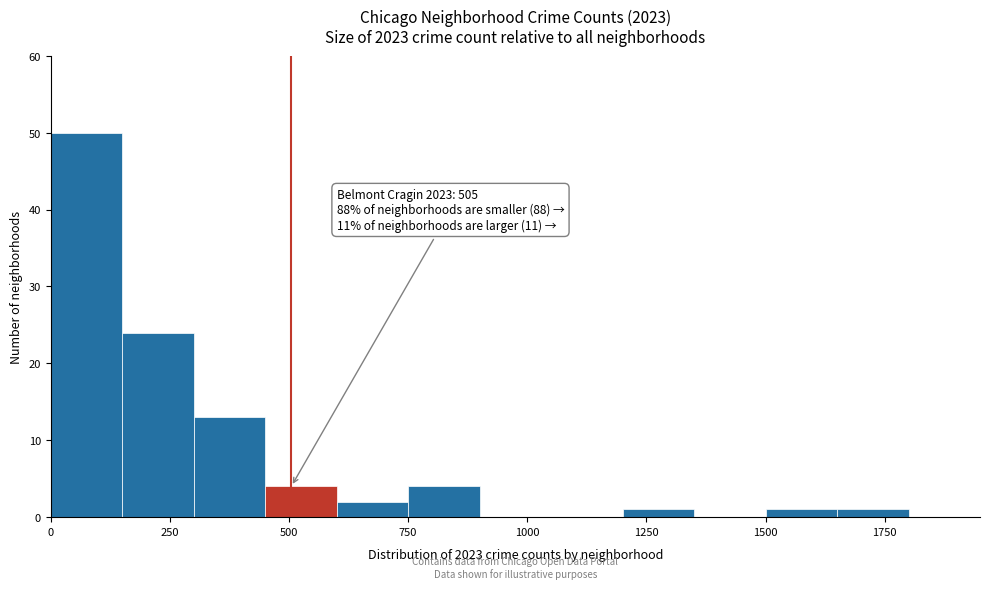

Read against the x-axis, roughly where is the centre of the tallest bar?

100